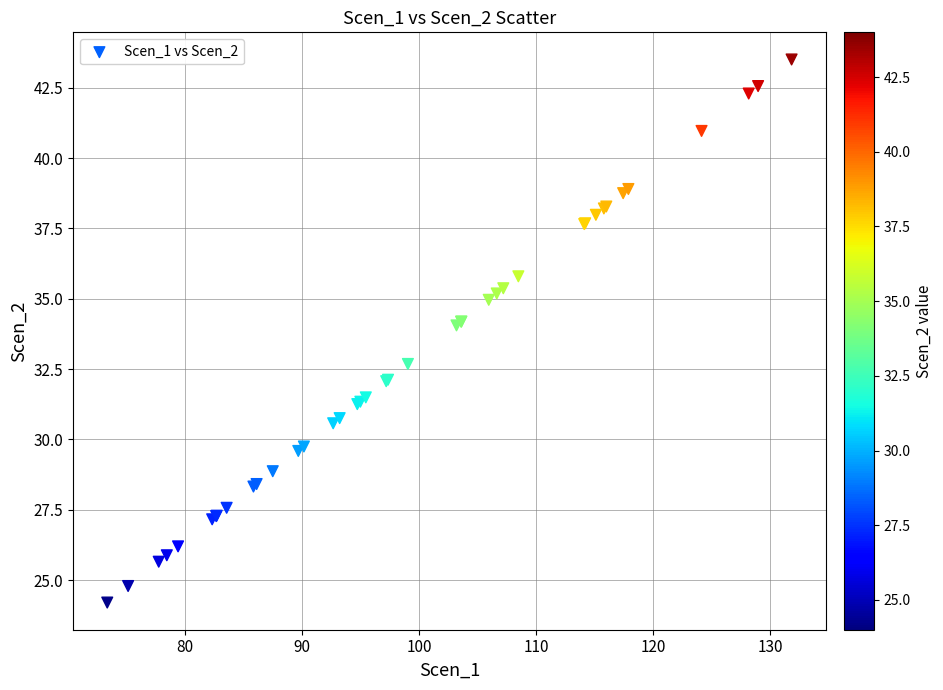

What Y value in the scatter plot is closest to 33?

32.7